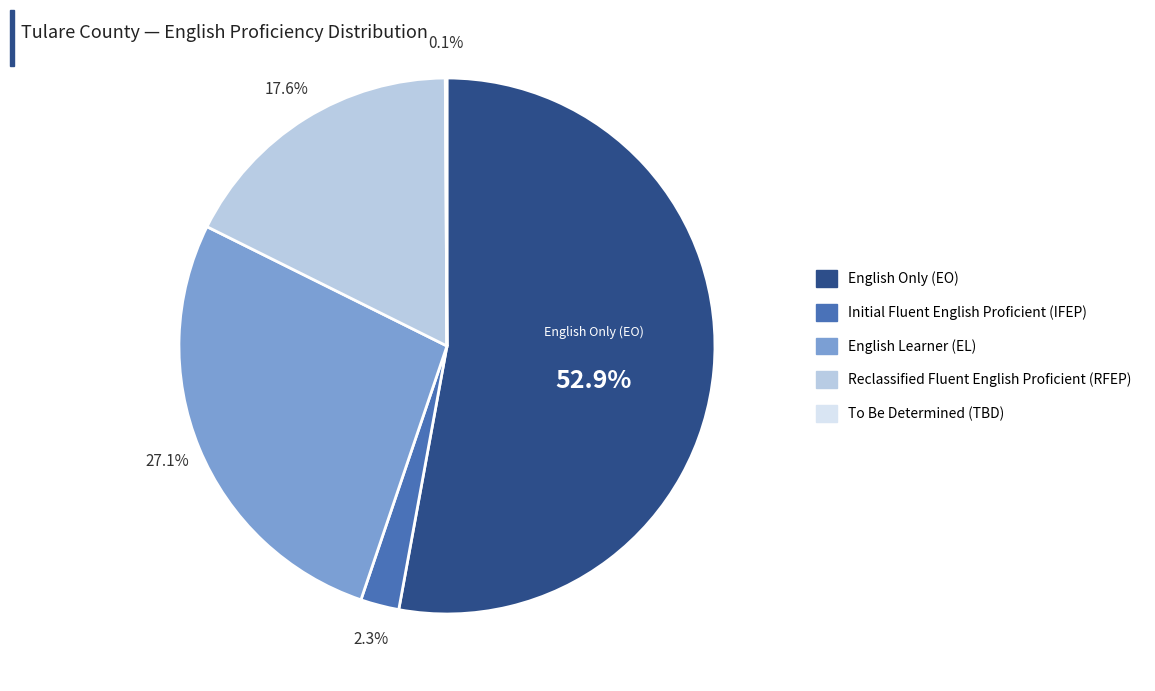

True or false: English Only (EO) accounts for 53% of the total.

True